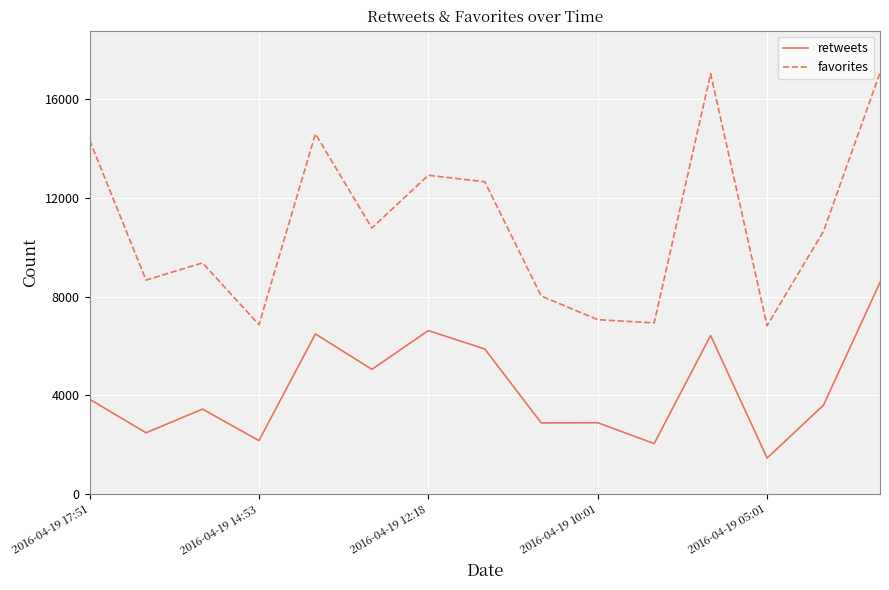

Is this an area chart (filled region under the line)?

No